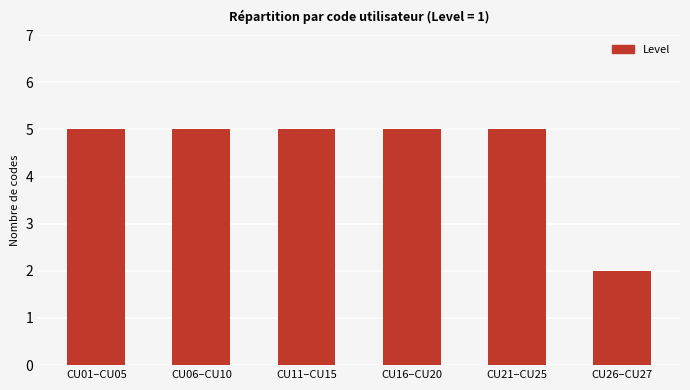

Reading left to right, what are all the values shown in this chart?

CU01–CU05=5	CU06–CU10=5	CU11–CU15=5	CU16–CU20=5	CU21–CU25=5	CU26–CU27=2